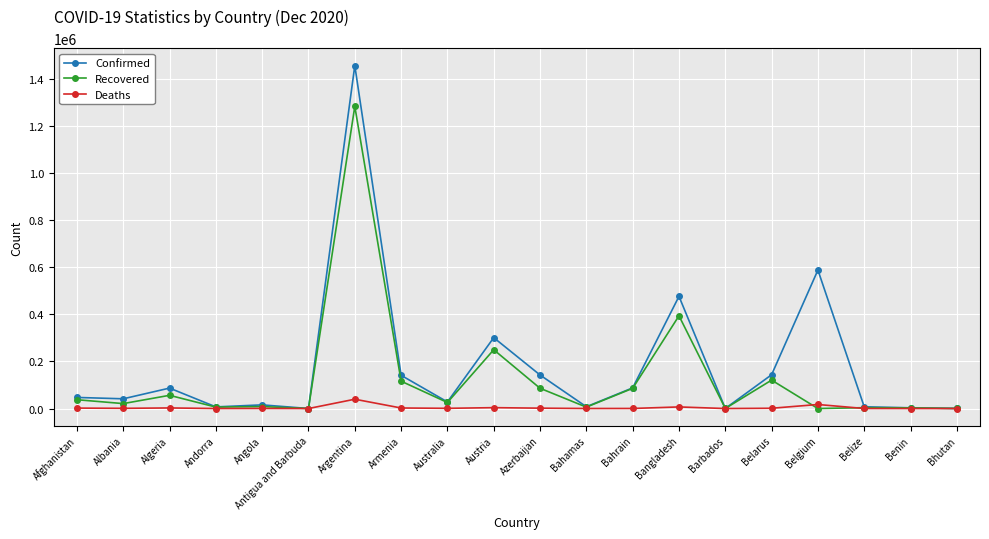

What is the difference between the maximum and minimum values in the Confirmed series?

1454487